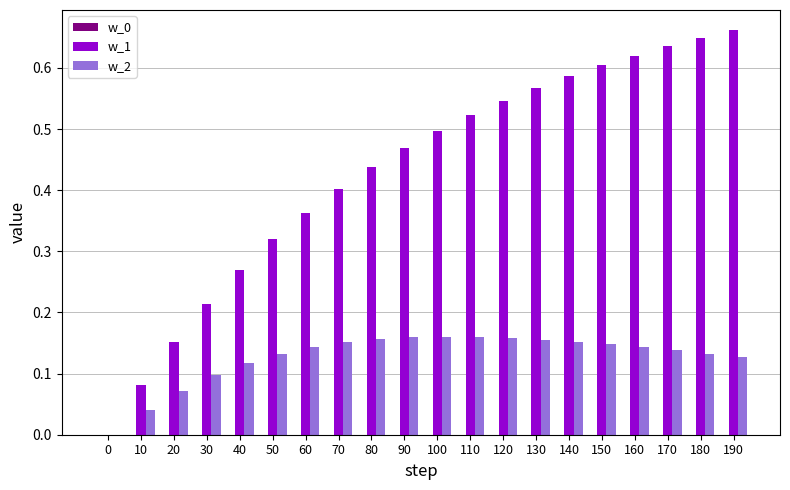

Are the bars horizontal?

No